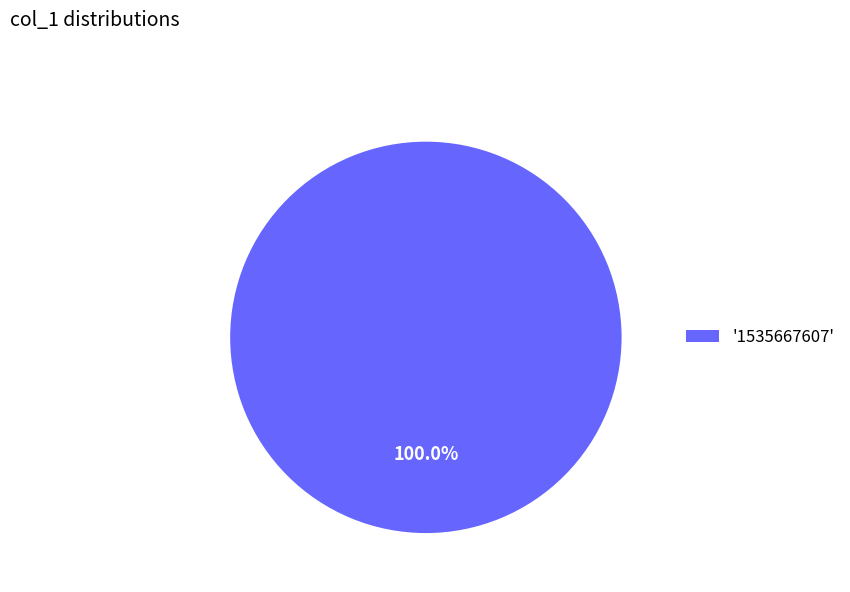

Is there a majority slice in this chart?

Yes